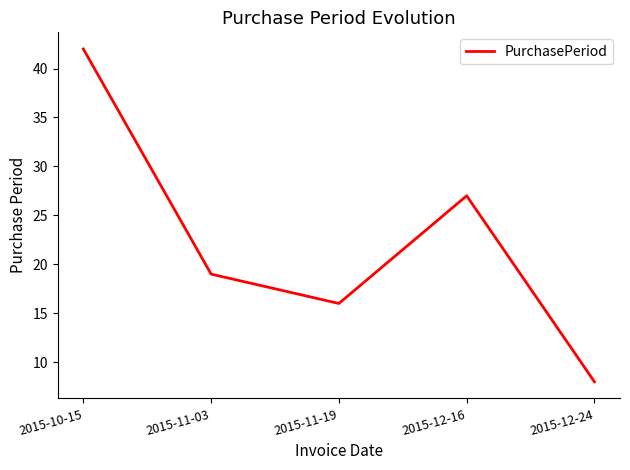

The chart shows a value of 16 at 2015-11-19. True or false?

True